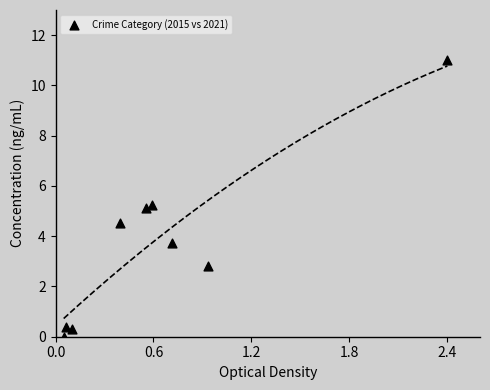

What is the average X value?

0.6